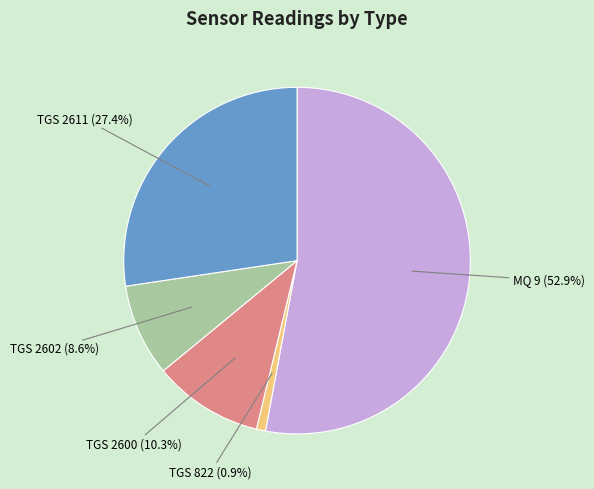

Is there a majority slice in this chart?

Yes